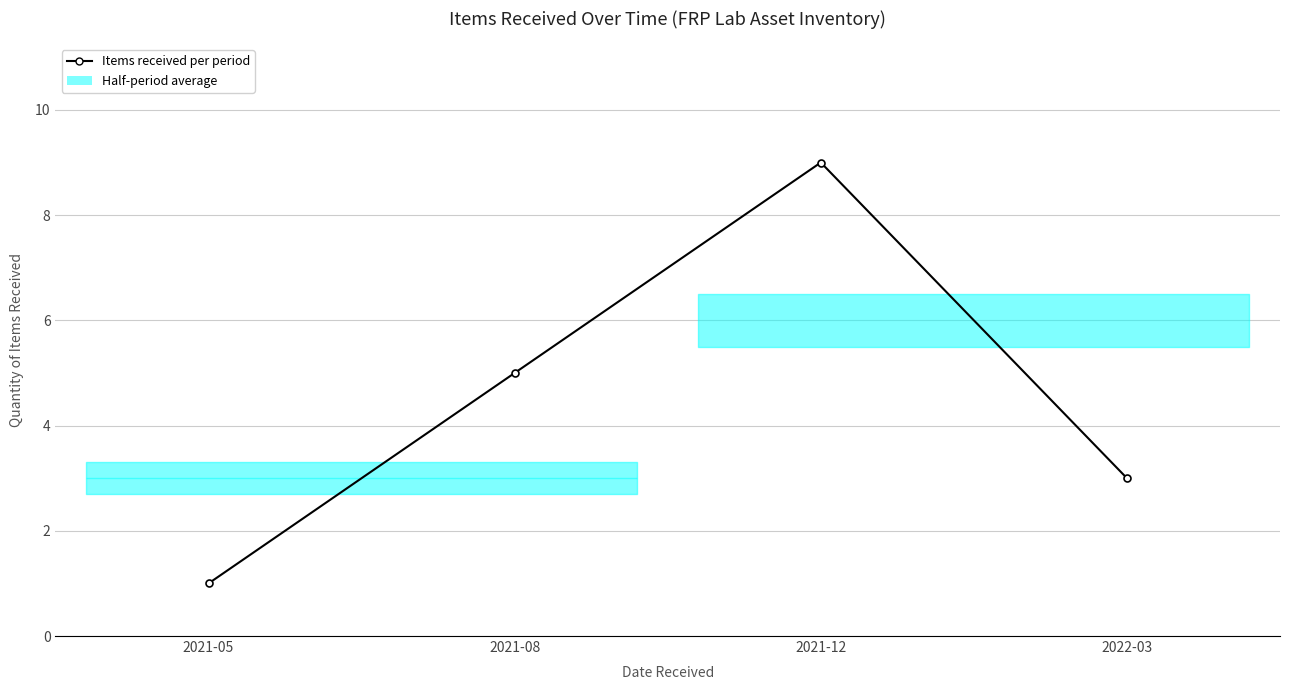

True or false: the data has more than 2 interior local peaks.

False